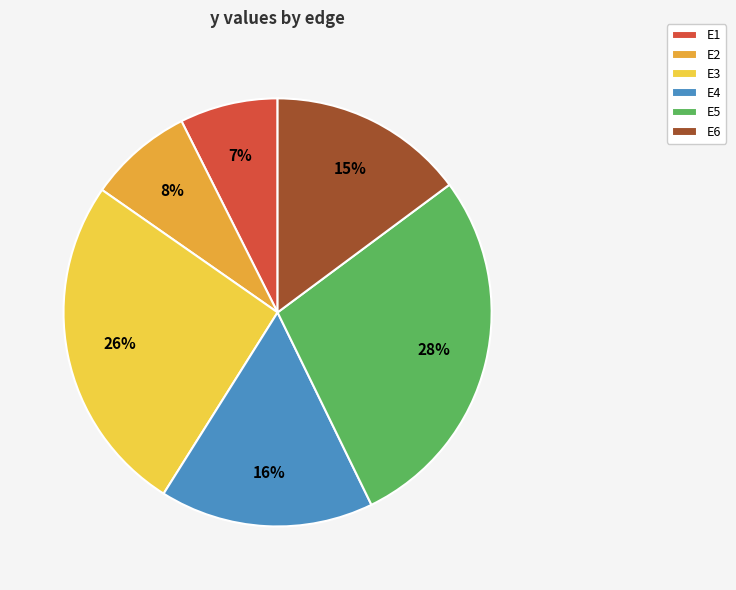

What is the largest slice in the pie chart?

E5